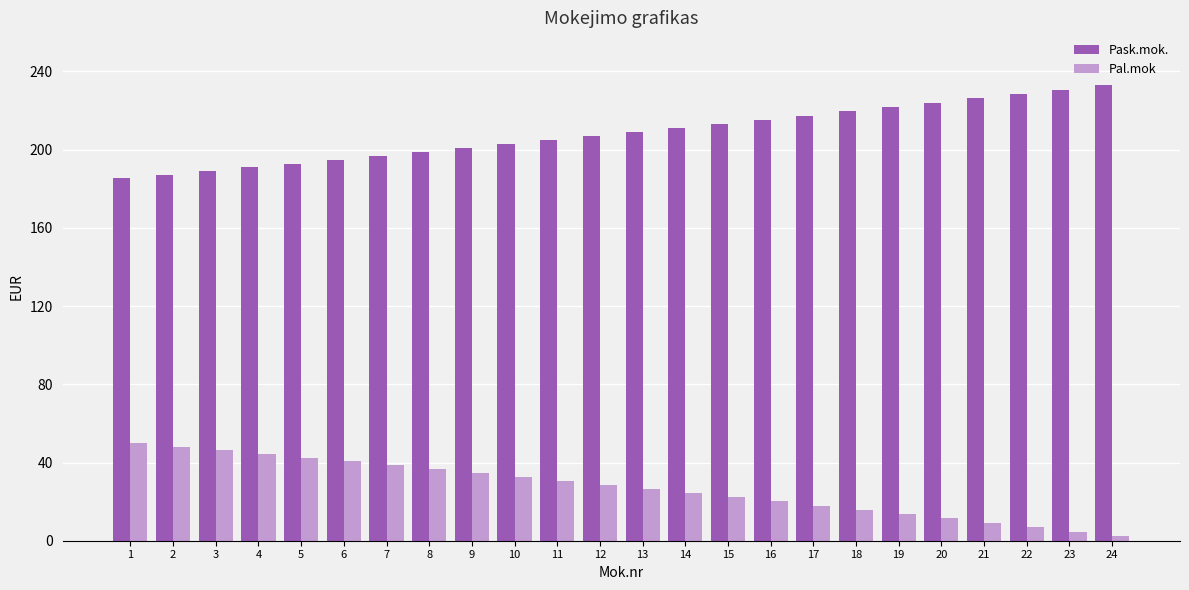

The value of Pal.mok at 15 is 39.9. True or false?

False